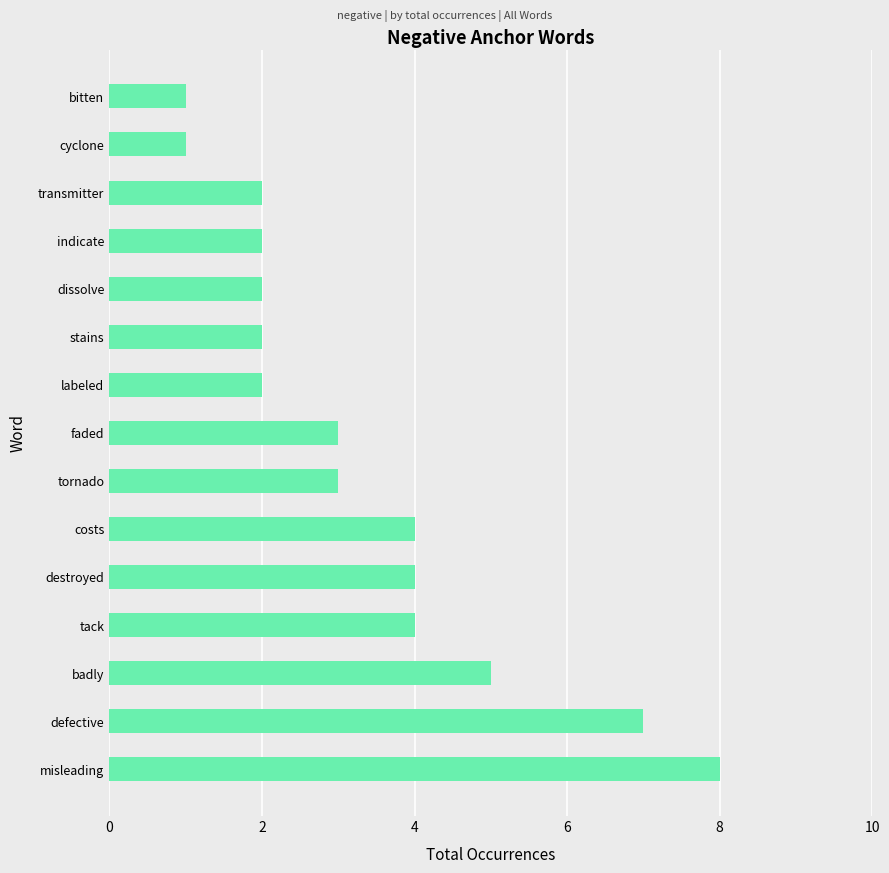

Approximately how many times larger is the value at defective compared to tornado?

2.3